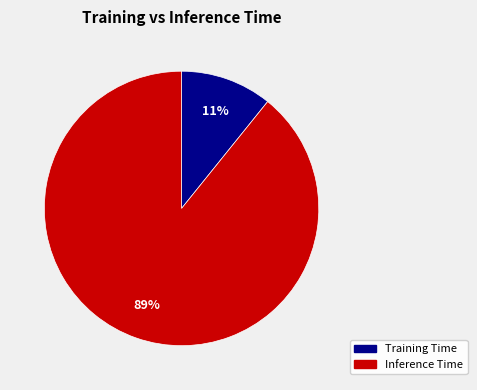

Is the sum of Training Time and Inference Time greater than half?

Yes